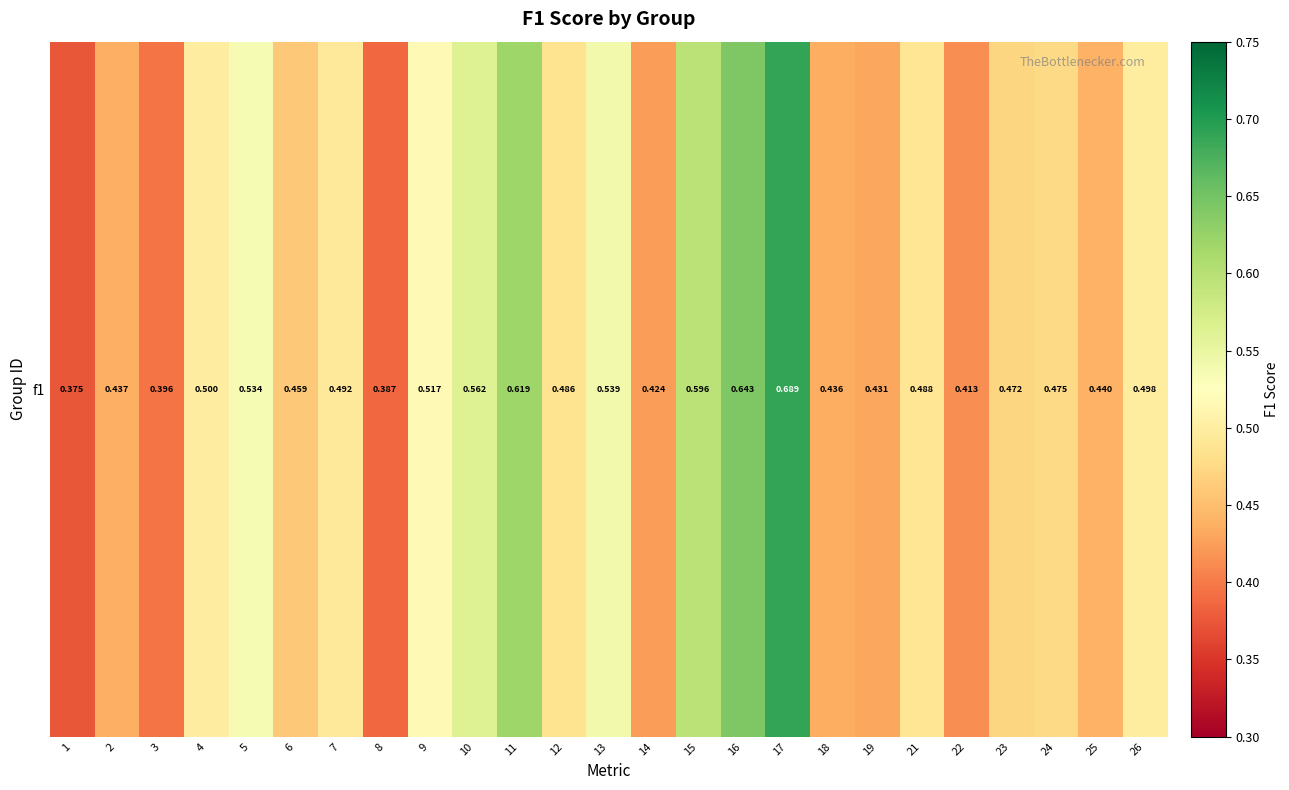

What is the difference between the values at 17 and 15?

0.1